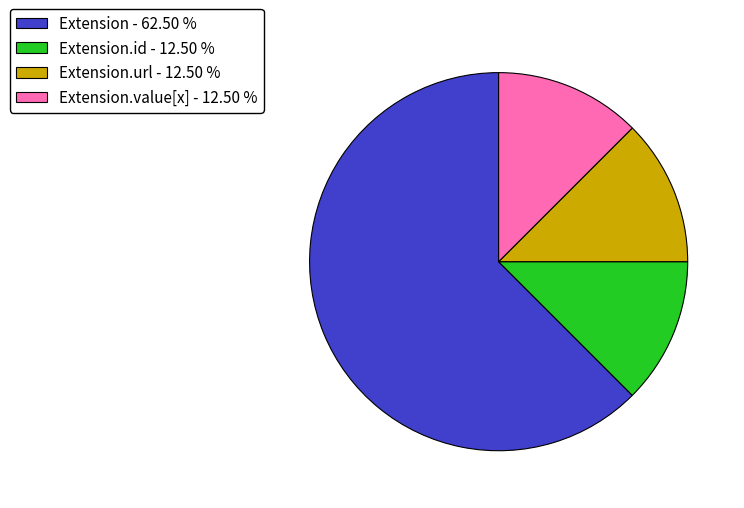

Do Extension - 62.50 % and Extension.id - 12.50 % together represent more than half of the pie?

Yes